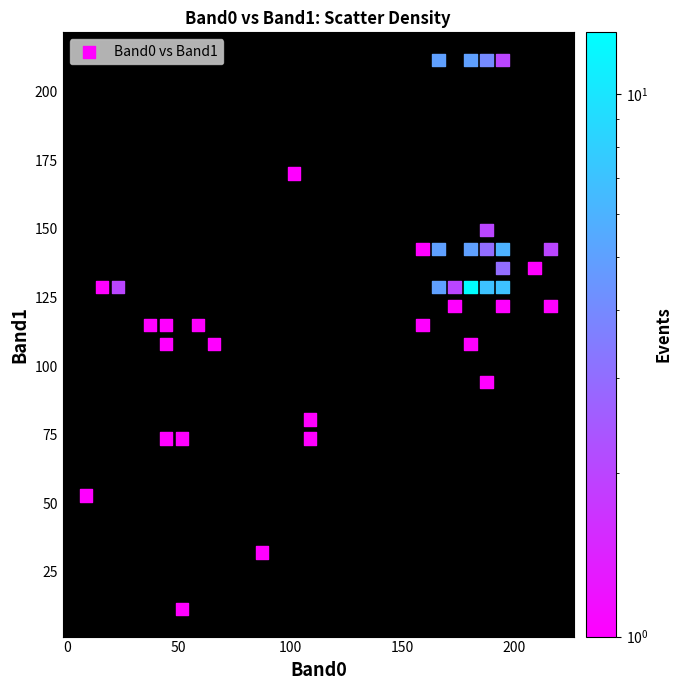

What is the range of X values (max minus min)?

207.8